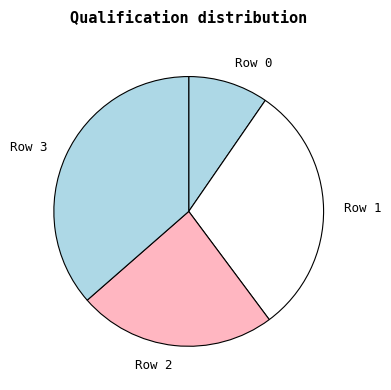

Is there any slice that represents more than half of the pie?

No